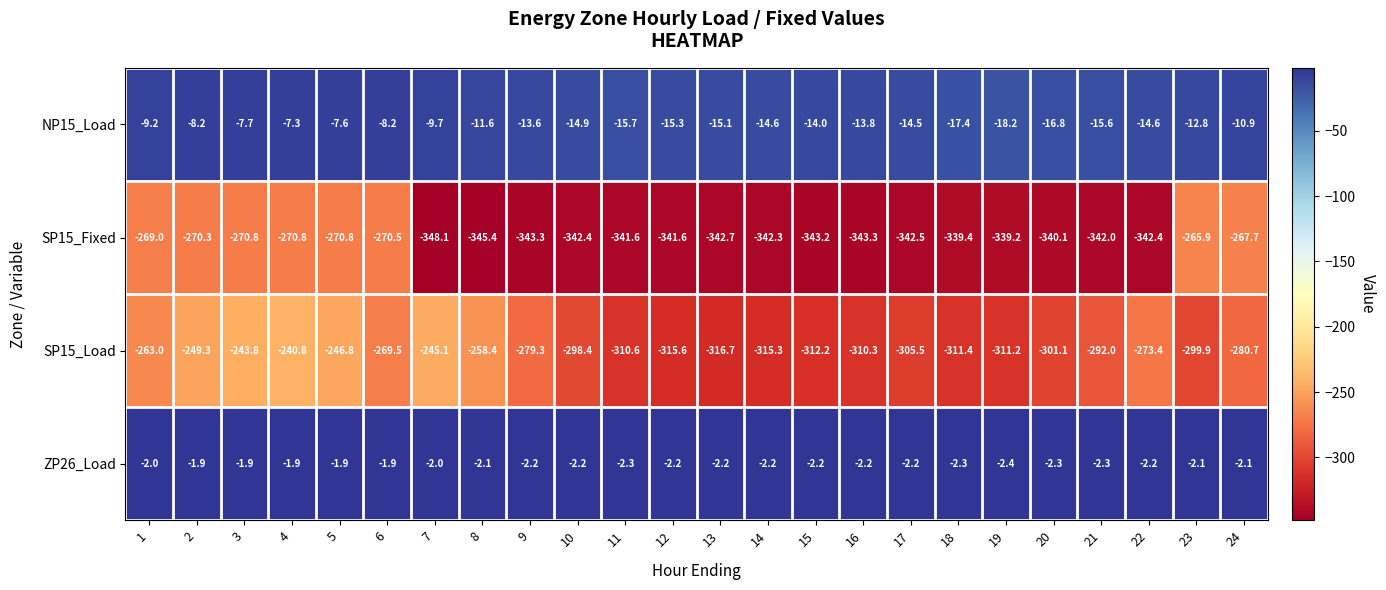

What is the minimum value shown in the chart?

-348.1